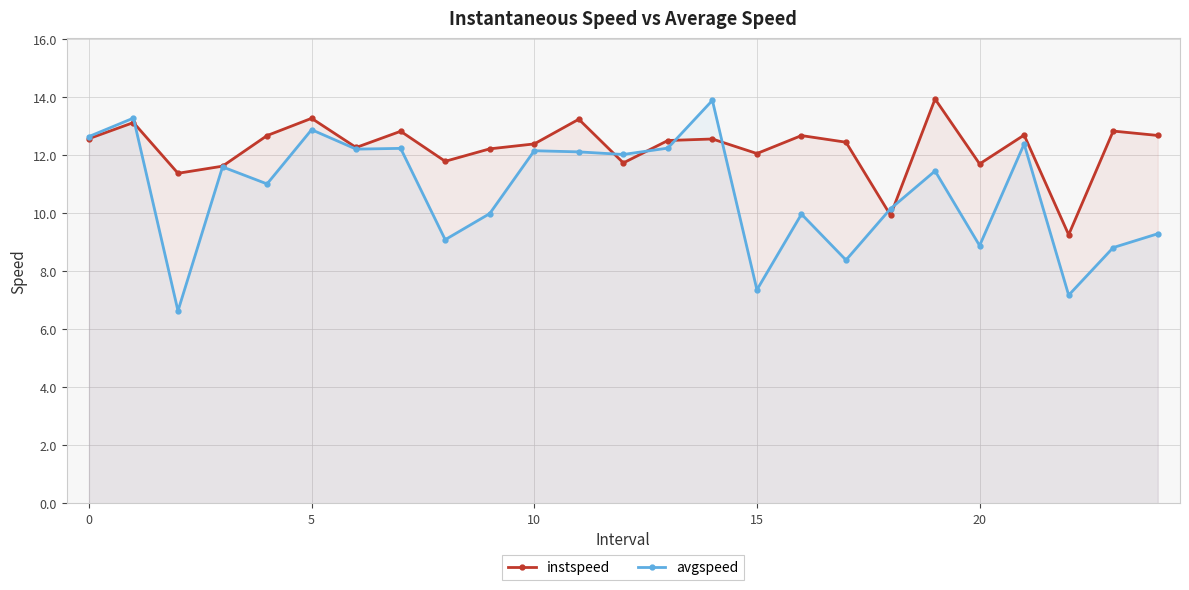

Which series has the largest total across all categories?

instspeed